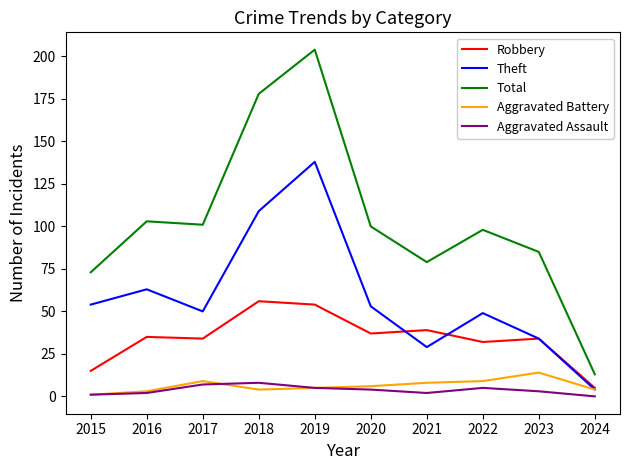

Reading right to left, what are all the values shown in this chart?

Robbery: 5	34	32	39	37	54	56	34	35	15
Theft: 4	34	49	29	53	138	109	50	63	54
Total: 13	85	98	79	100	204	178	101	103	73
Aggravated Battery: 4	14	9	8	6	5	4	9	3	1
Aggravated Assault: 0	3	5	2	4	5	8	7	2	1